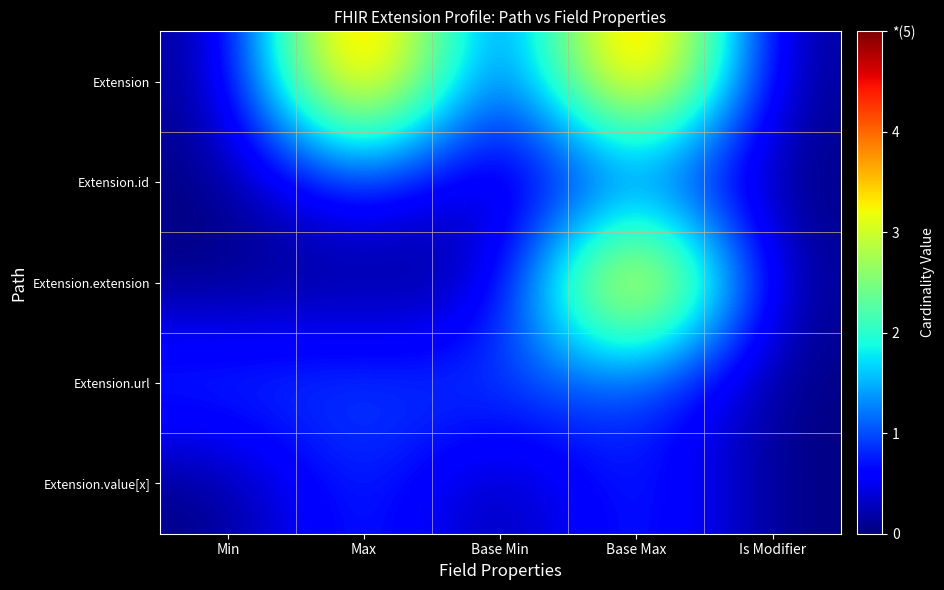

Which series has the widest spread of values?

Extension